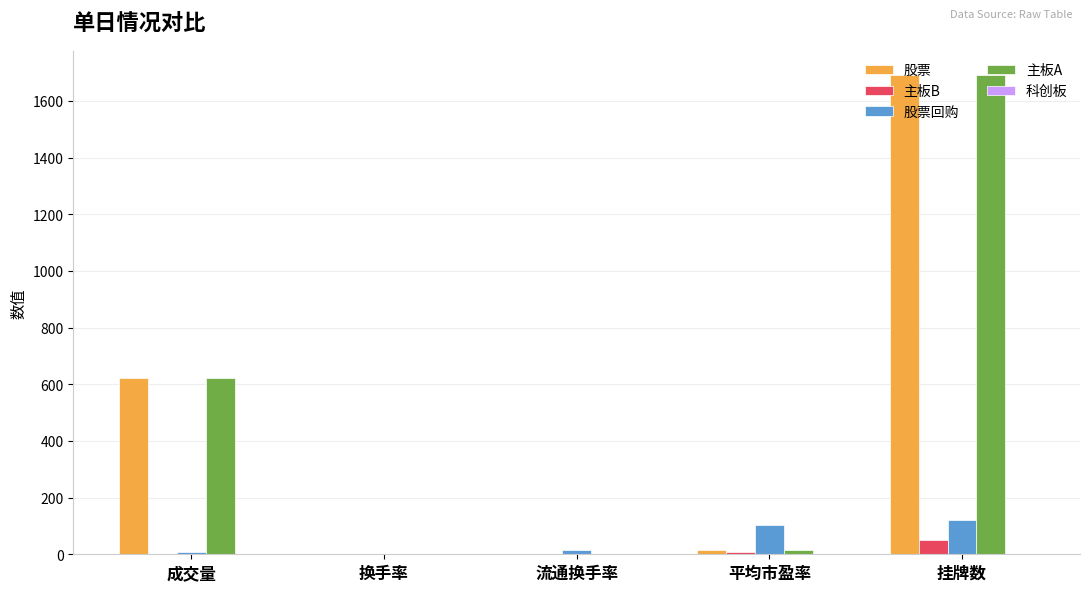

The value of 主板B at 挂牌数 is 50.0. True or false?

True